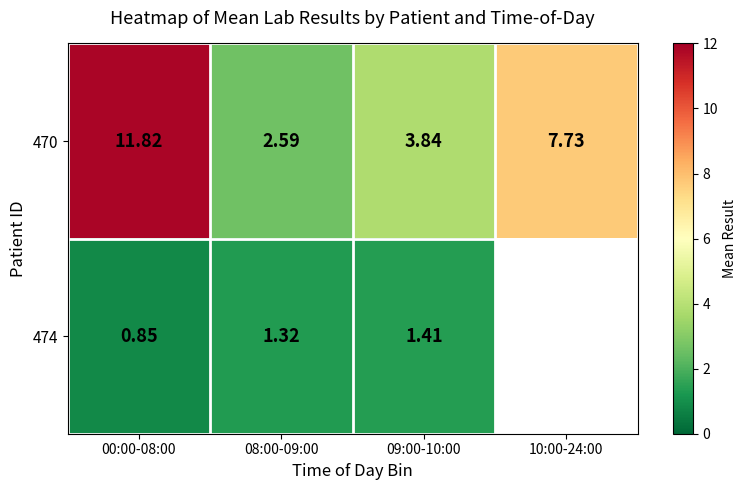

What is the smallest value displayed?

0.8